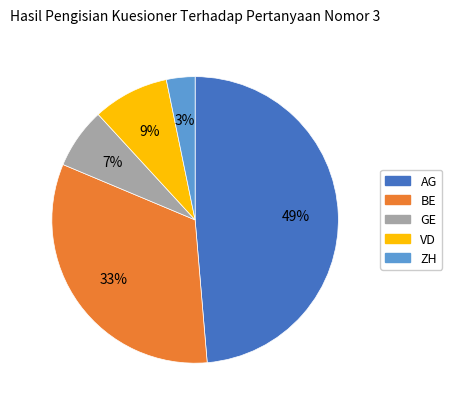

To the nearest percent, what is the average slice percentage?

20%